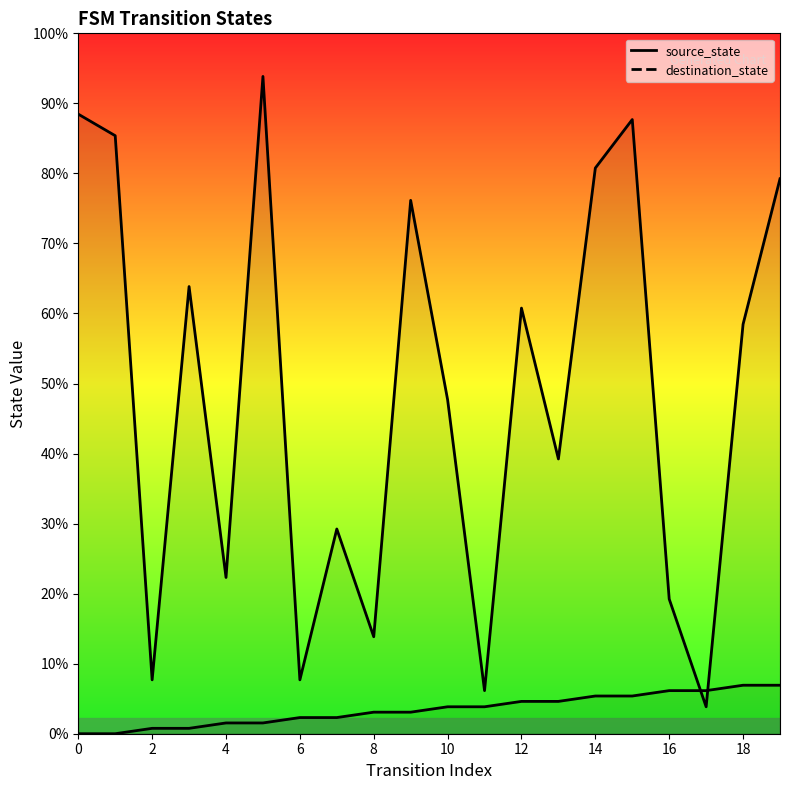

True or false: destination_state has more than 2 points higher than both neighbors.

True